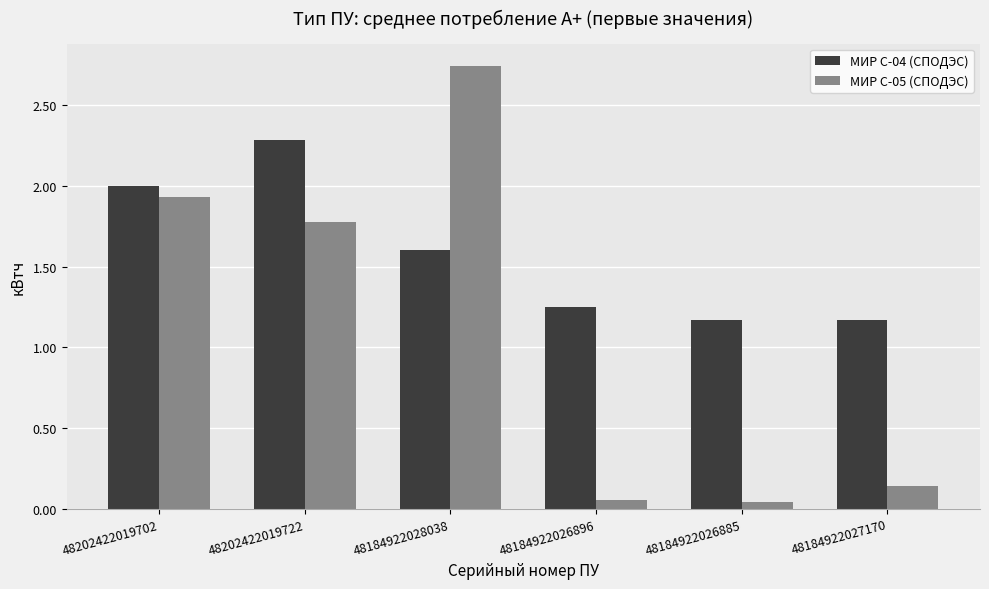

Which label corresponds to the largest value in the chart?

48184922028038